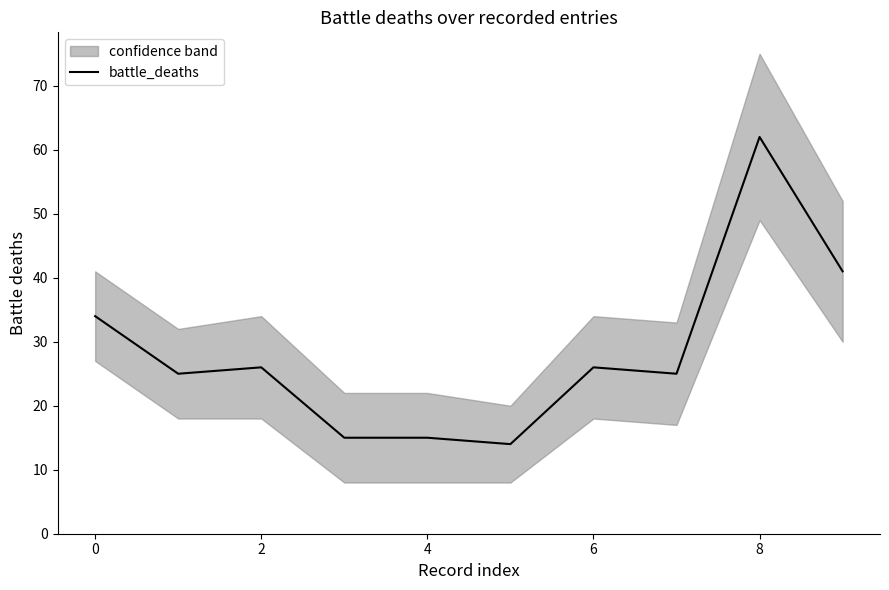

What is the lowest value of the battle_deaths series?

14